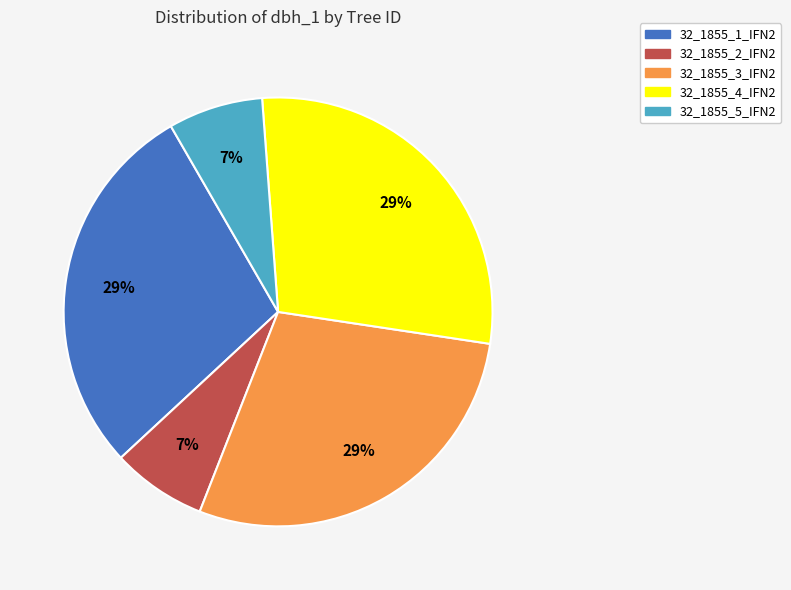

To the nearest percent, what is the combined percentage of 32_1855_3_IFN2 and 32_1855_5_IFN2?

36%